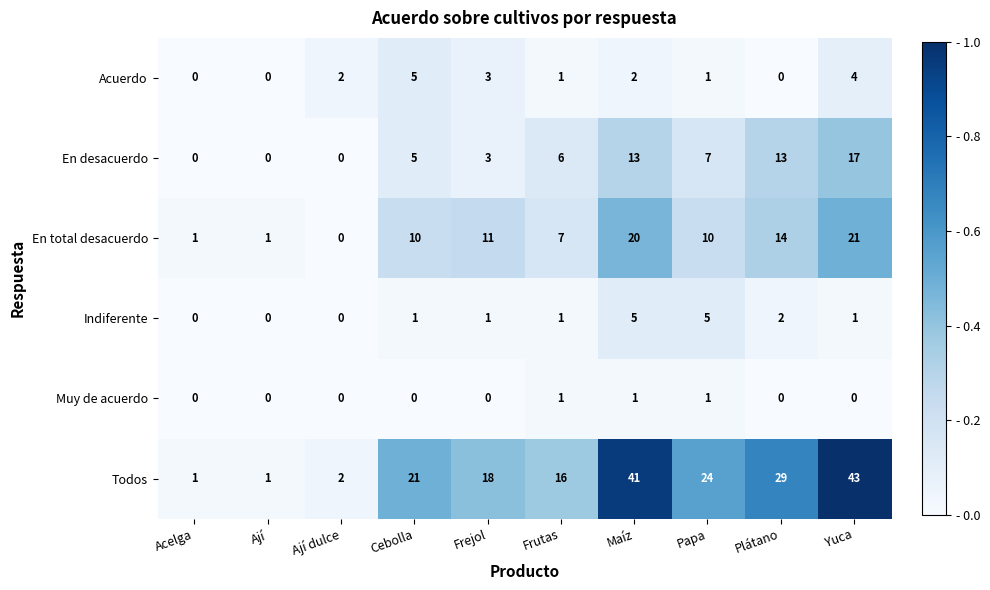

Which label corresponds to the largest value in the chart?

Yuca